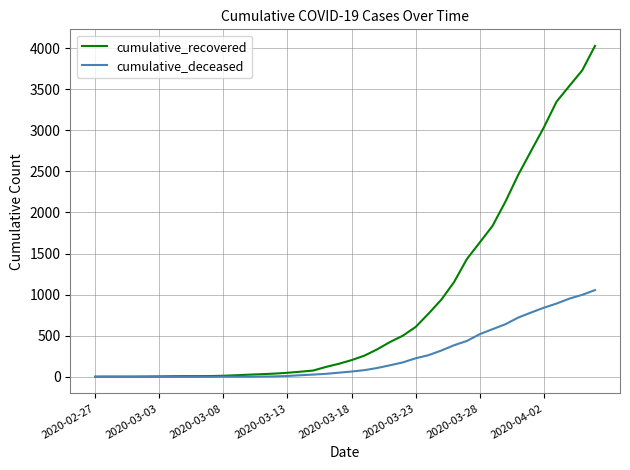

What are all the series names shown in the legend?

cumulative_recovered, cumulative_deceased